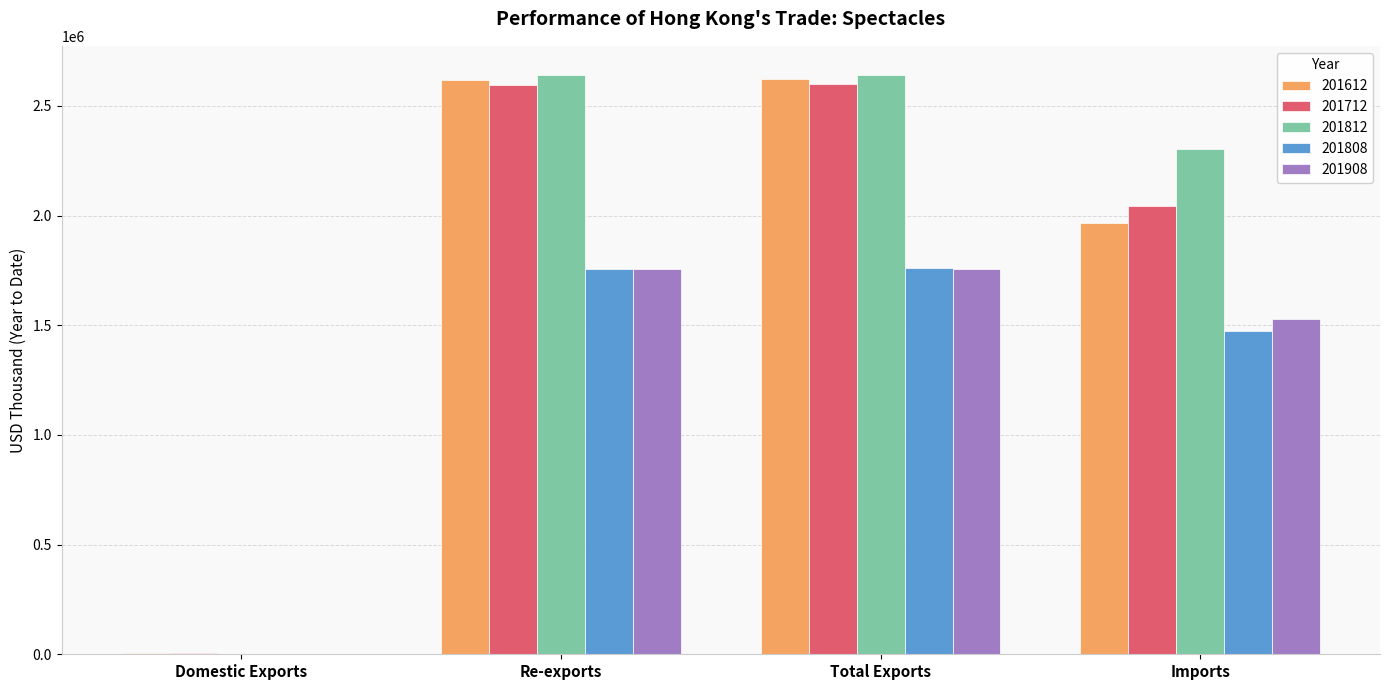

How many distinct data groups are displayed?

5